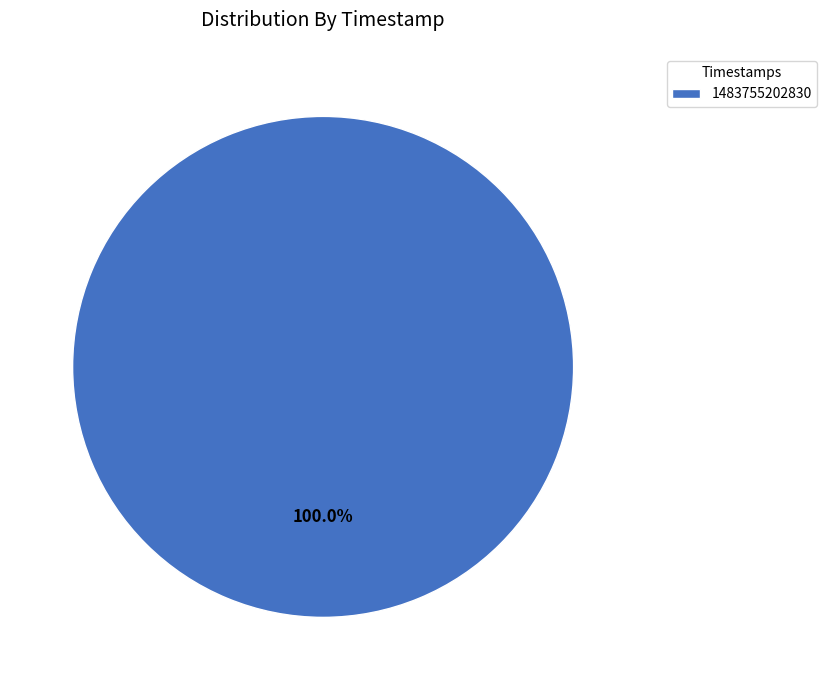

How many slices are in this pie chart?

1